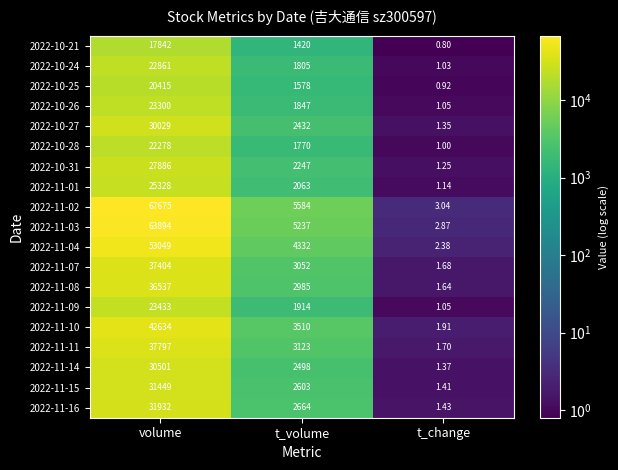

Where is 2022-10-27 nearest to the value 15015?

t_volume